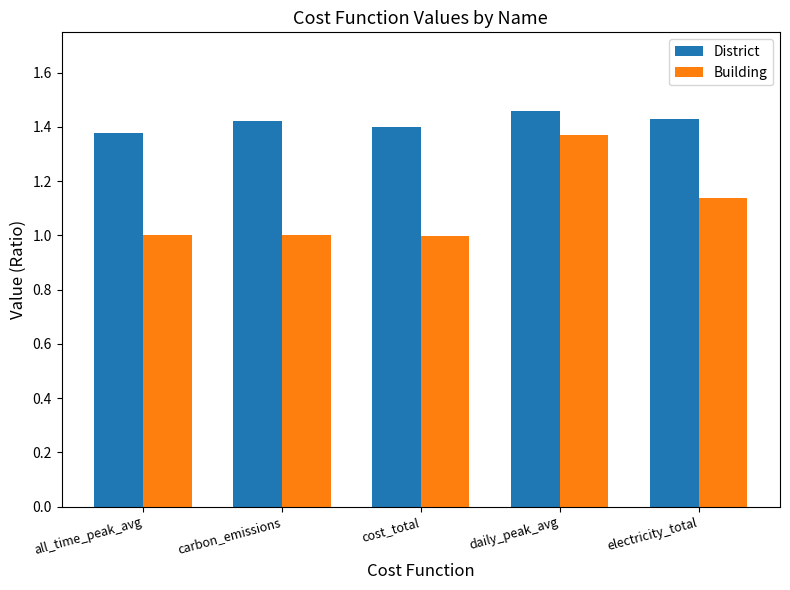

How many groups of bars are there?

5